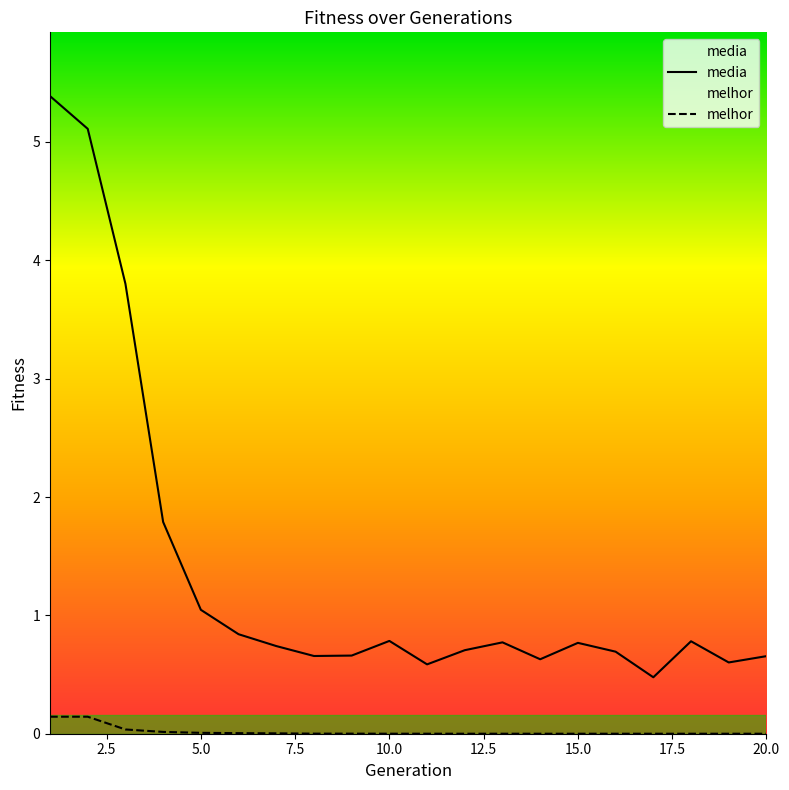

True or false: media and melhor cross at least once.

False